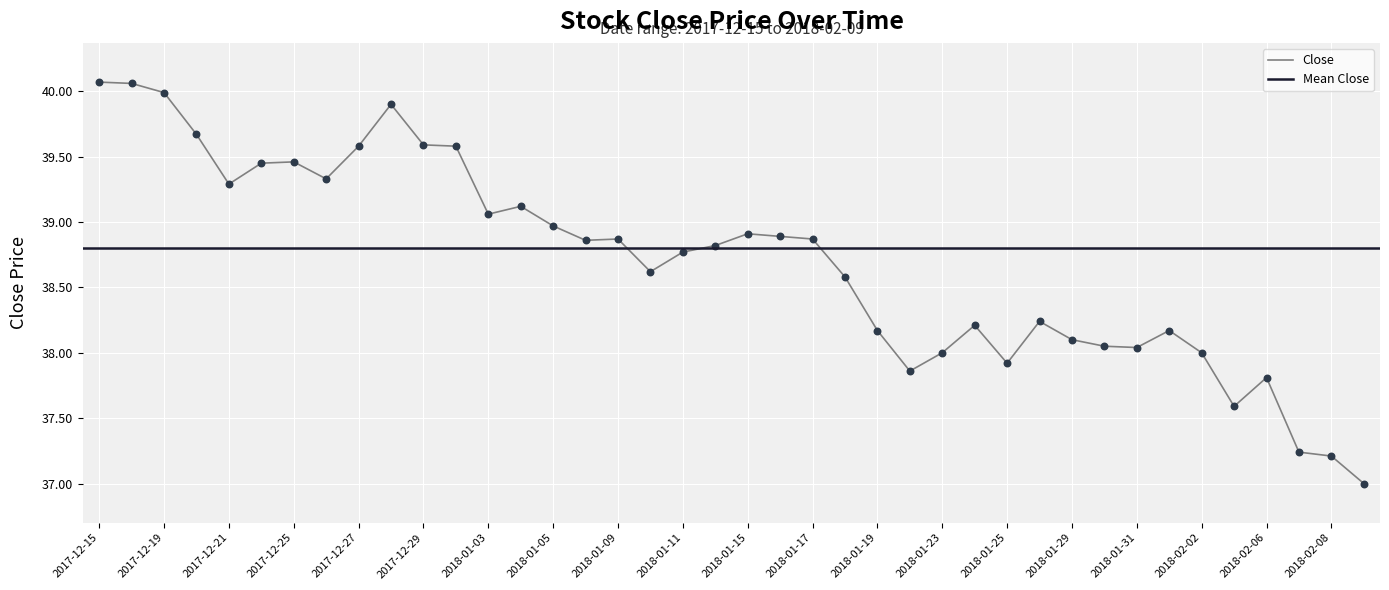

What is the change in value from 2017-12-27 to 2017-12-28?

+0.3